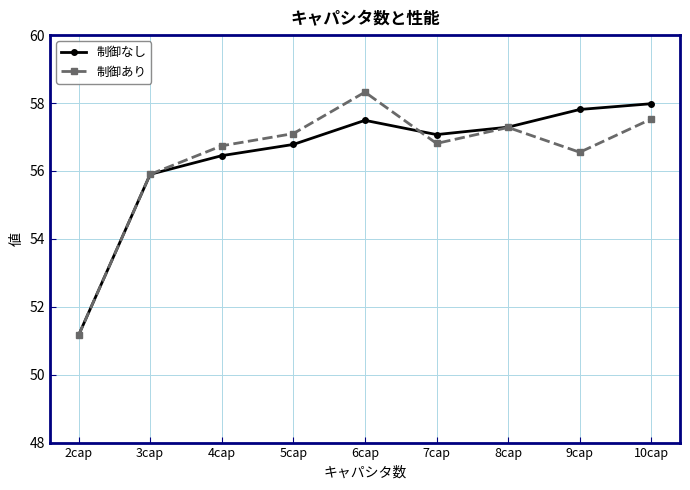

At which label does 制御なし reach its minimum?

2cap